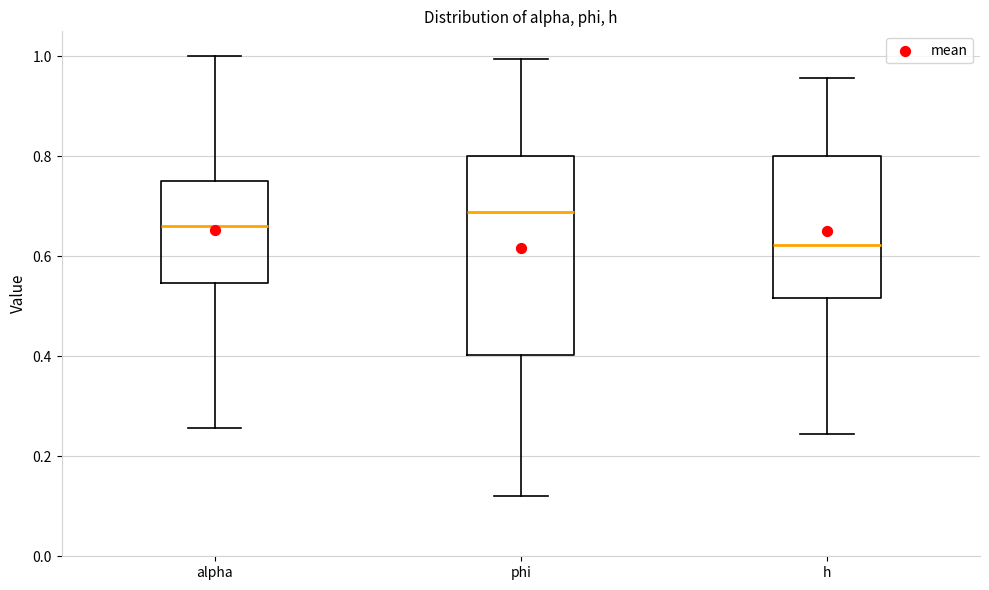

Which box has the lowest median line?

h